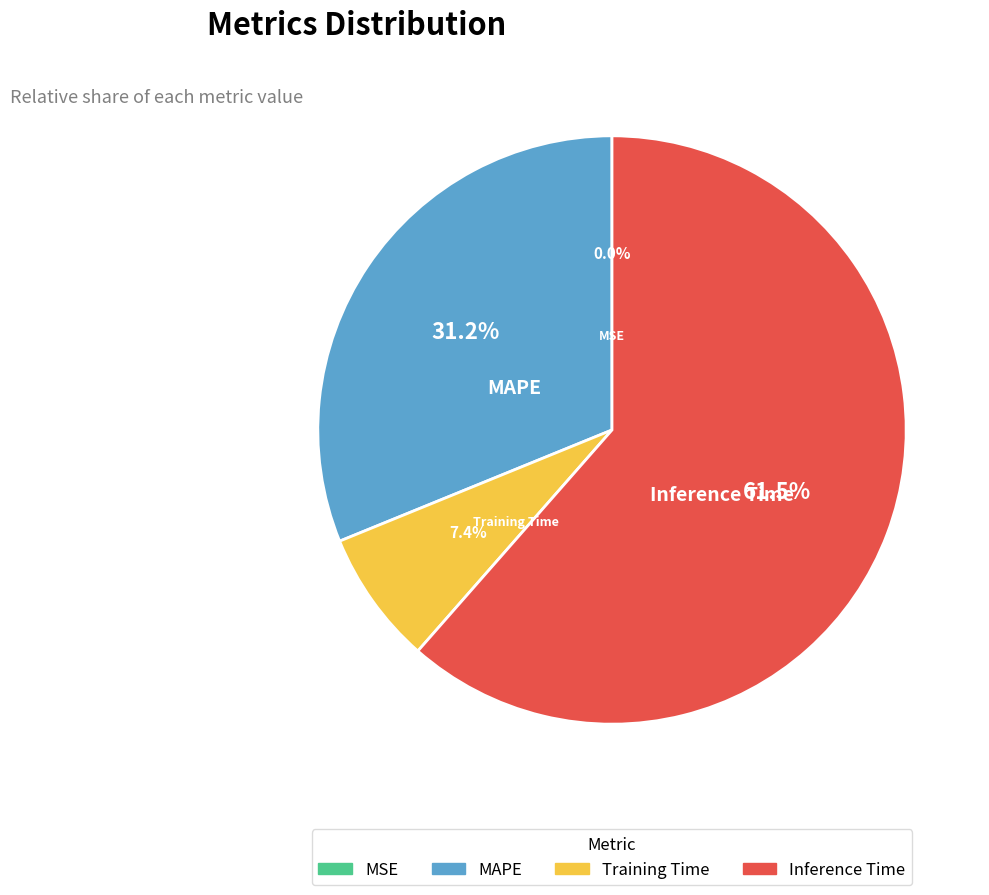

Is there any slice that represents more than half of the pie?

Yes